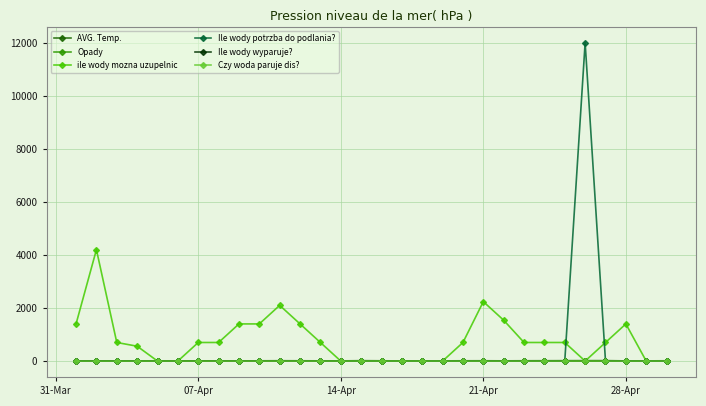

Where do ile wody mozna uzupelnic and Ile wody wyparuje? first cross each other?

21-Apr and 28-Apr